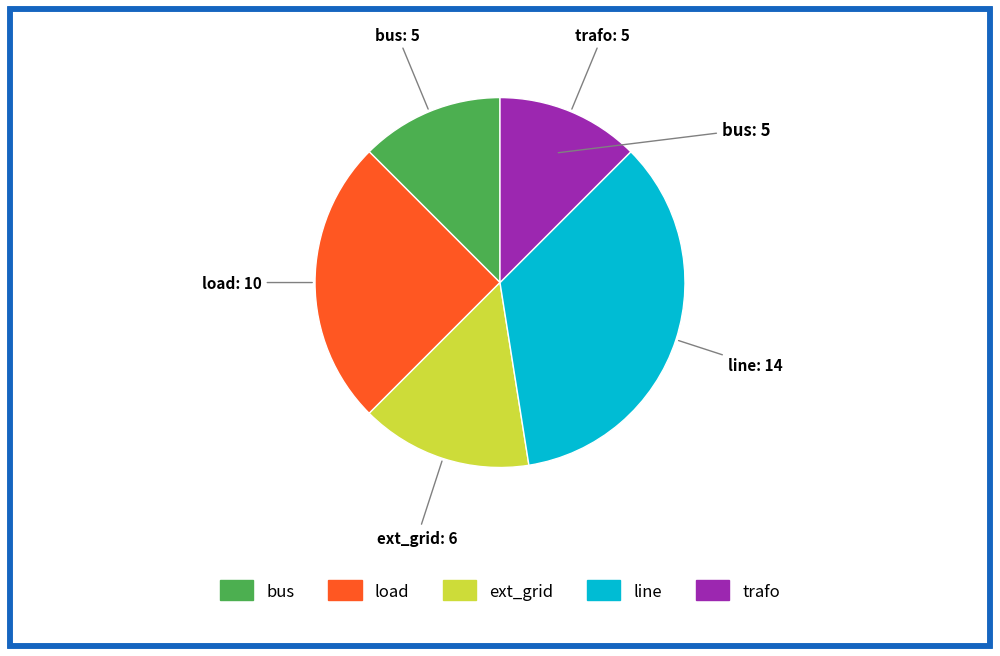

What is the largest slice in the pie chart?

line